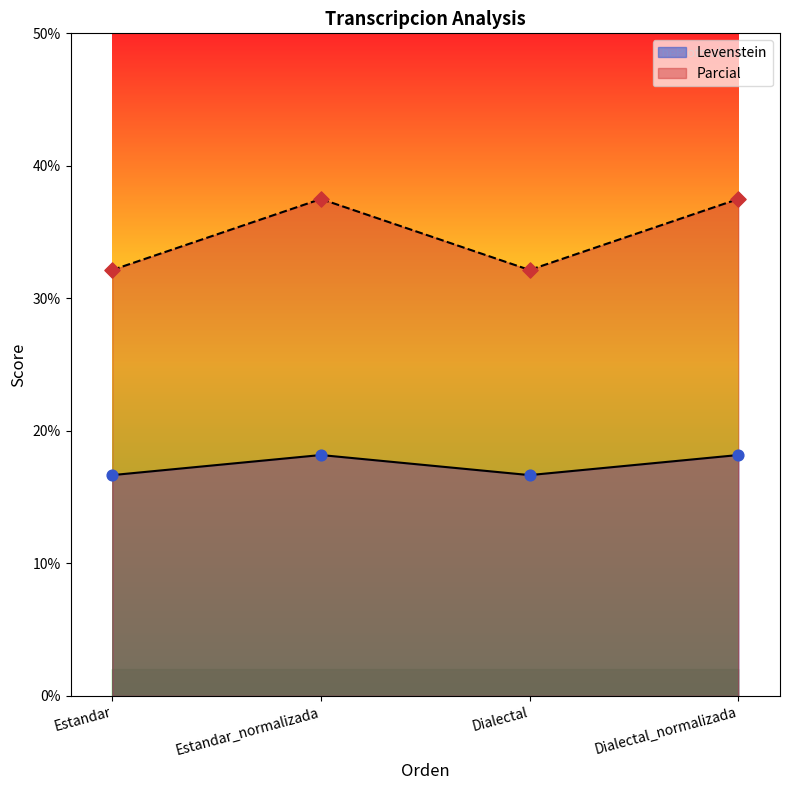

At how many categories does at least one series exceed 33?

2